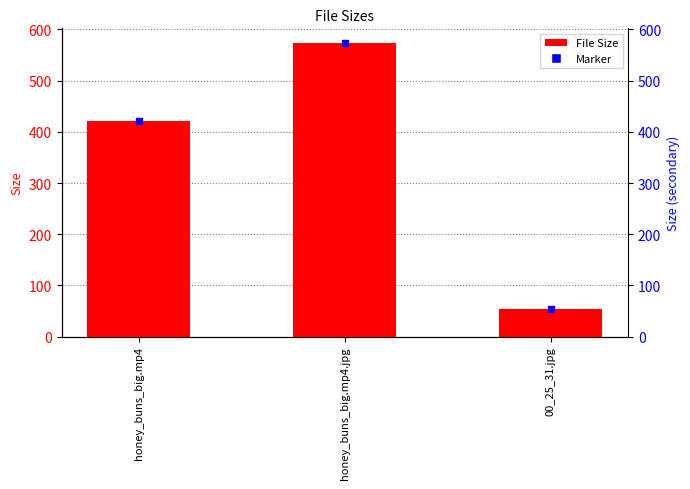

What is the ratio of the value at 00_25_31.jpg to the value at honey_buns_big.mp4.jpg?

0.1